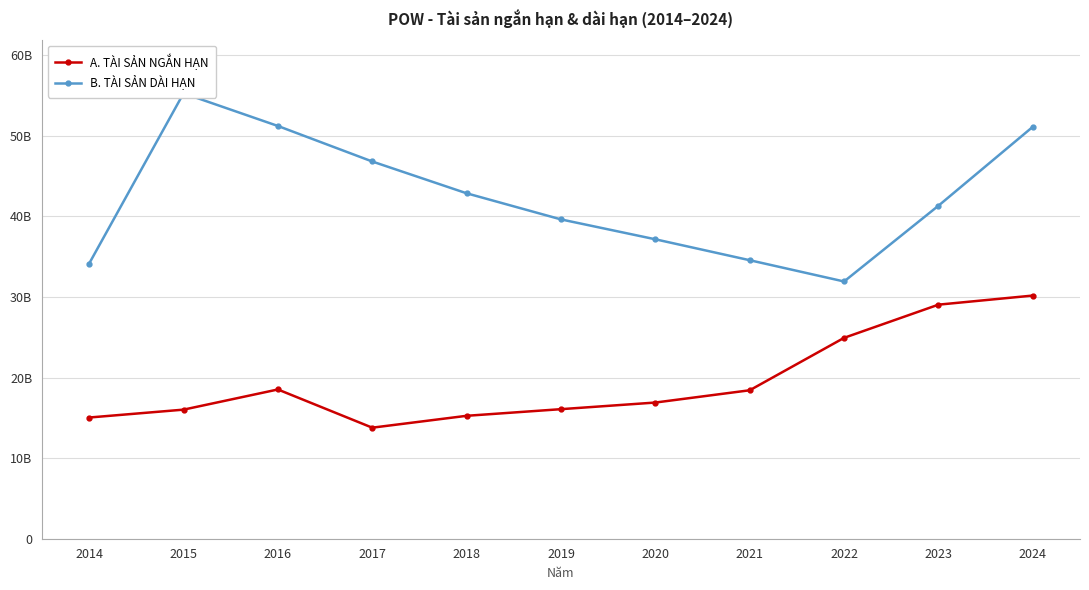

What is the sum of the B. TÀI SẢN DÀI HẠN values at 2020 and 2016?

88366458557